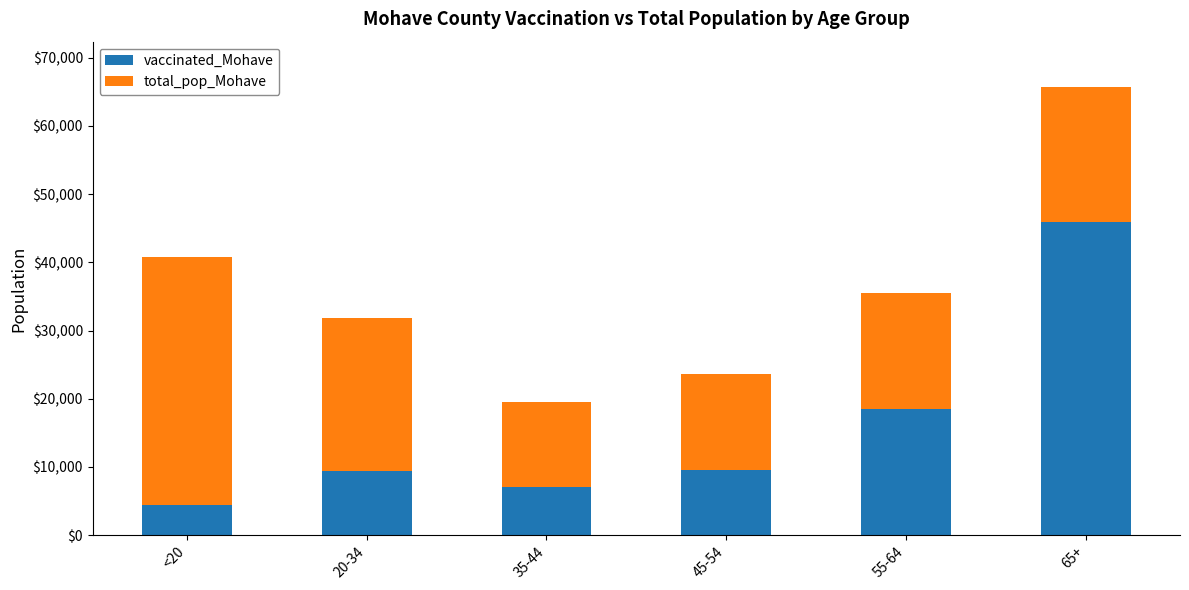

Read the vaccinated_Mohave value at <20.

4418